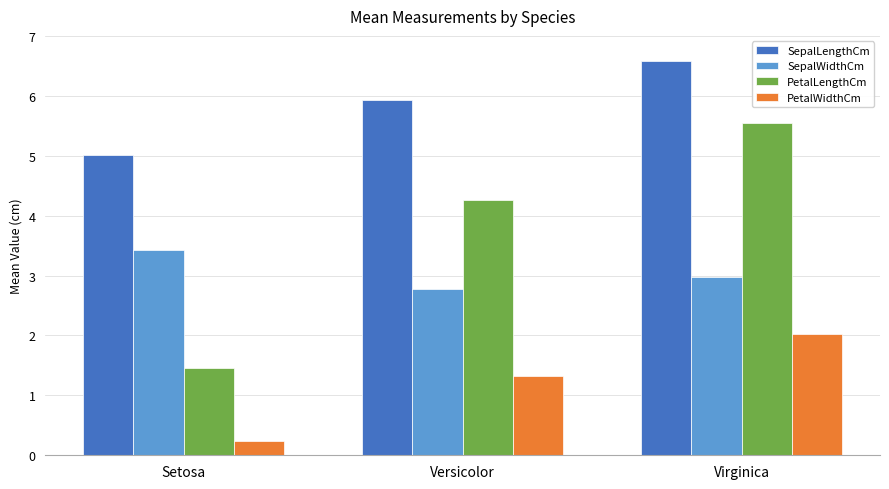

What is the value of the PetalWidthCm bar at the 2nd from the left?

1.3